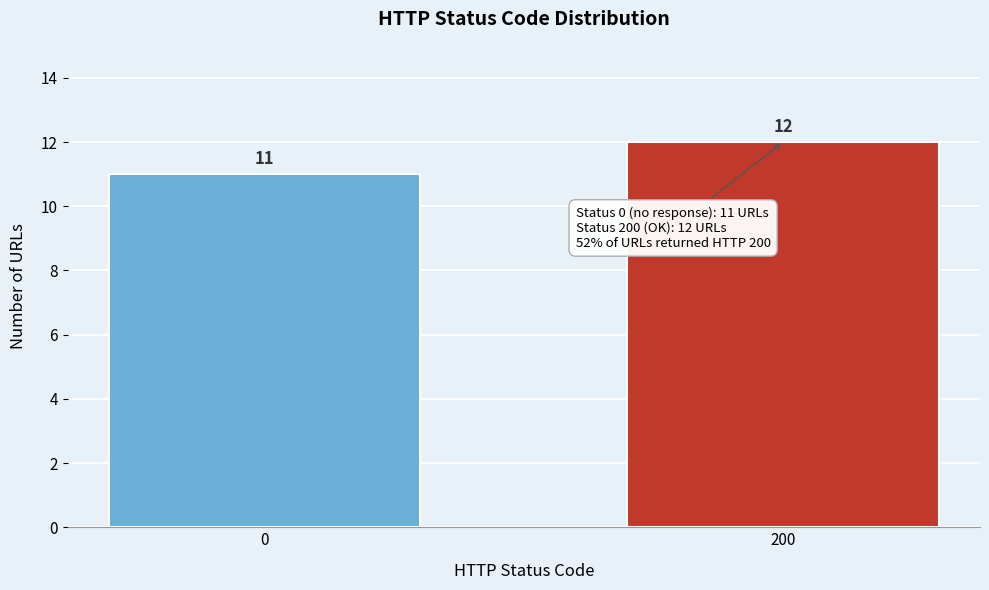

Reading left to right, extract all data points from this chart.

0=11	200=12